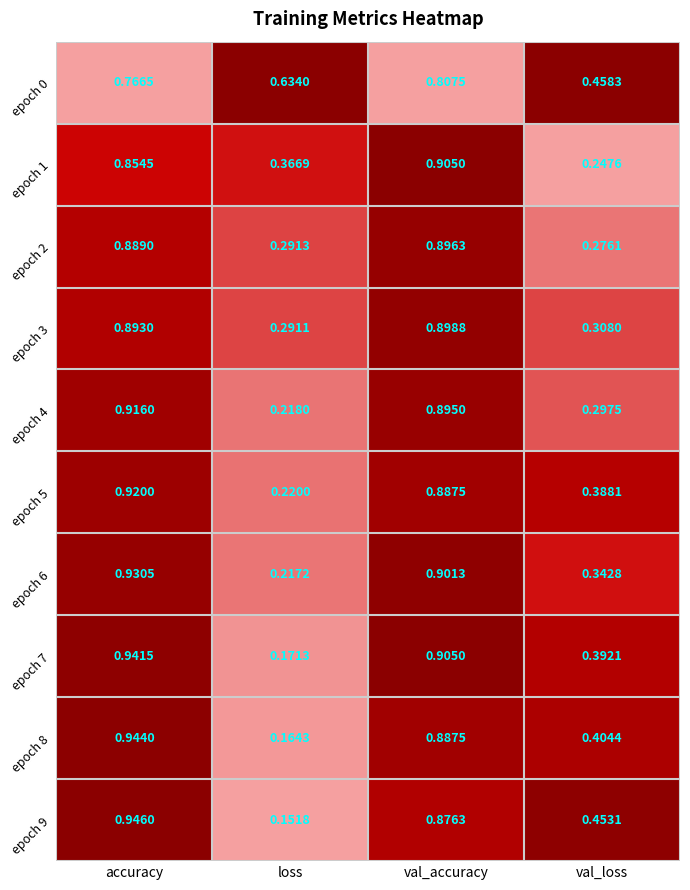

Is the value of epoch 2 at val_loss greater than the value of epoch 8 at val_loss?

No